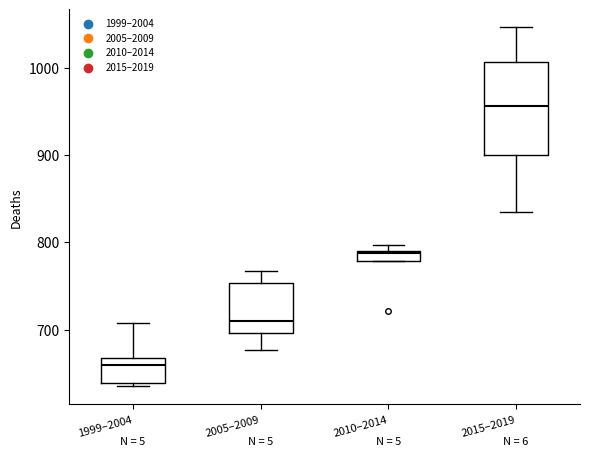

Which box is the tallest, from its lower edge to its upper edge?

2015–2019